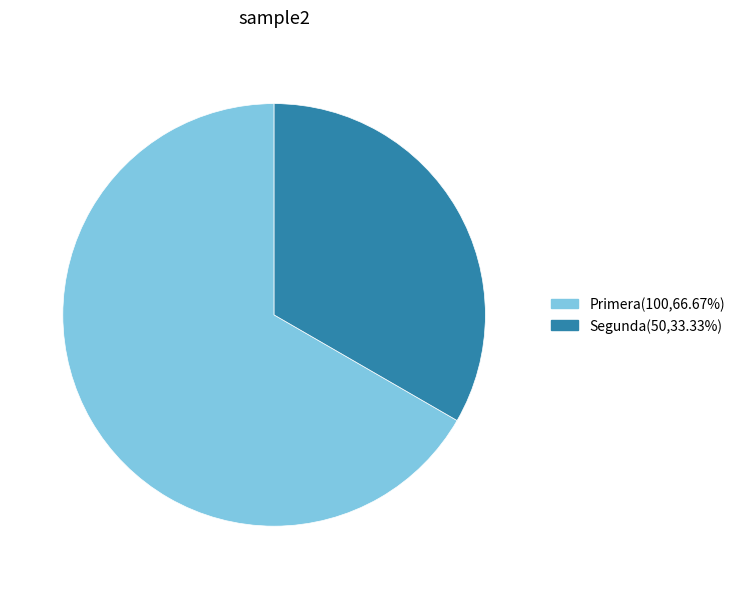

Is the sum of Segunda and Primera greater than half?

Yes